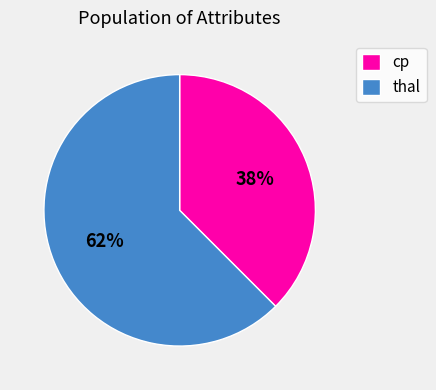

To the nearest percent, what is the average slice percentage?

50%